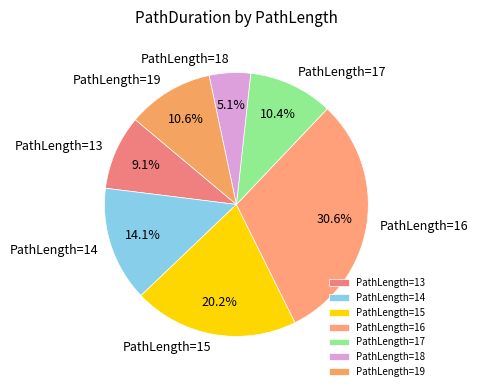

Which category has the smallest portion of the pie?

PathLength=18